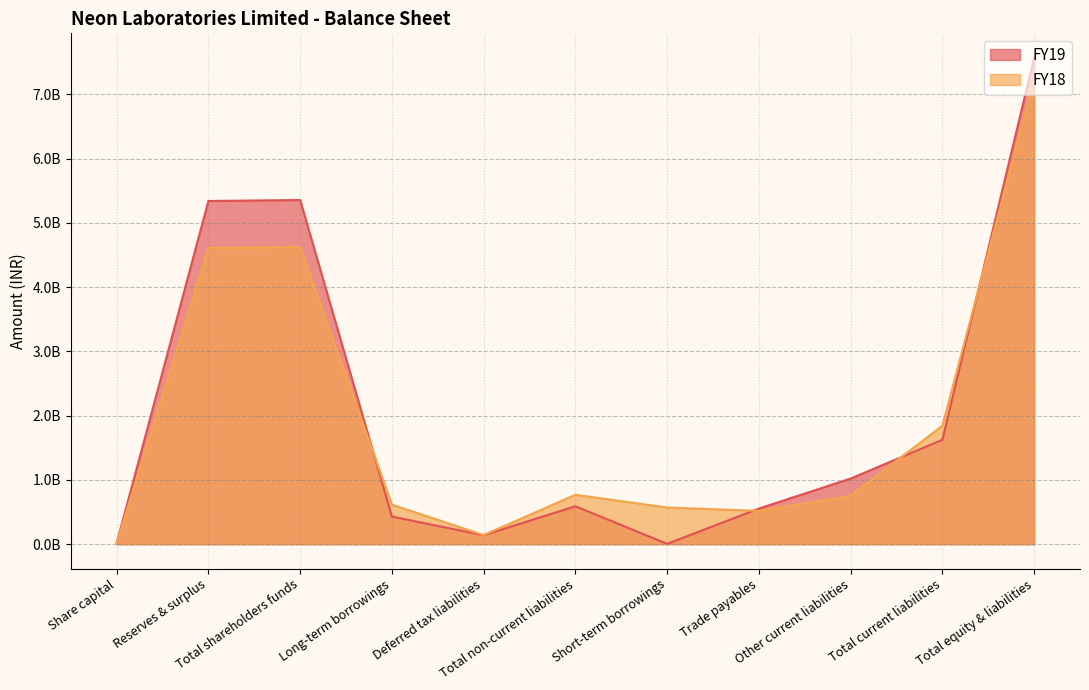

At which category is the sum across all series the highest?

Total equity & liabilities